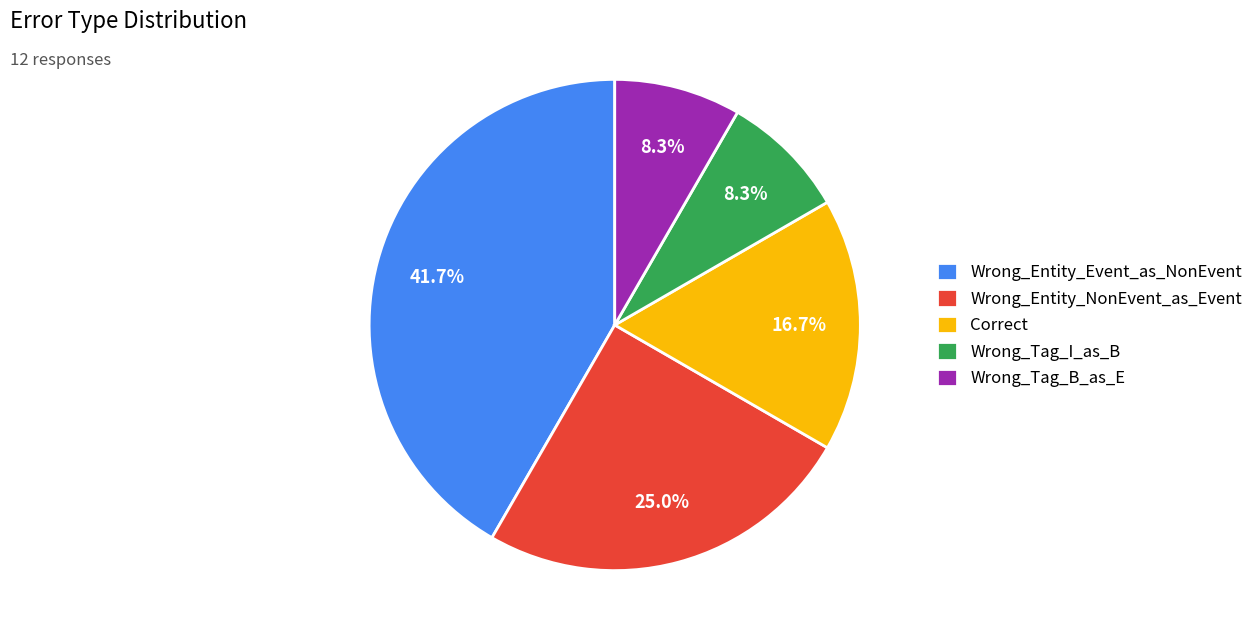

What is the largest slice in the pie chart?

Wrong_Entity_Event_as_NonEvent